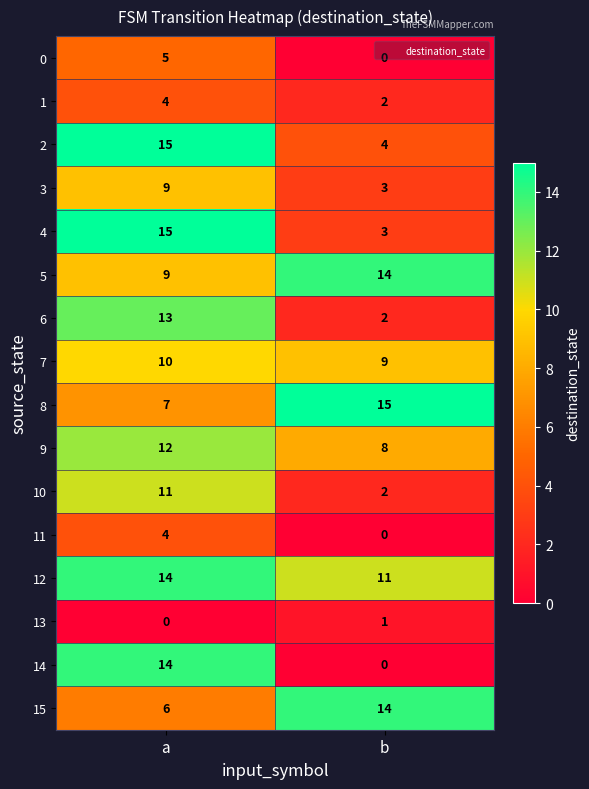

At which category is the sum across all series the highest?

a